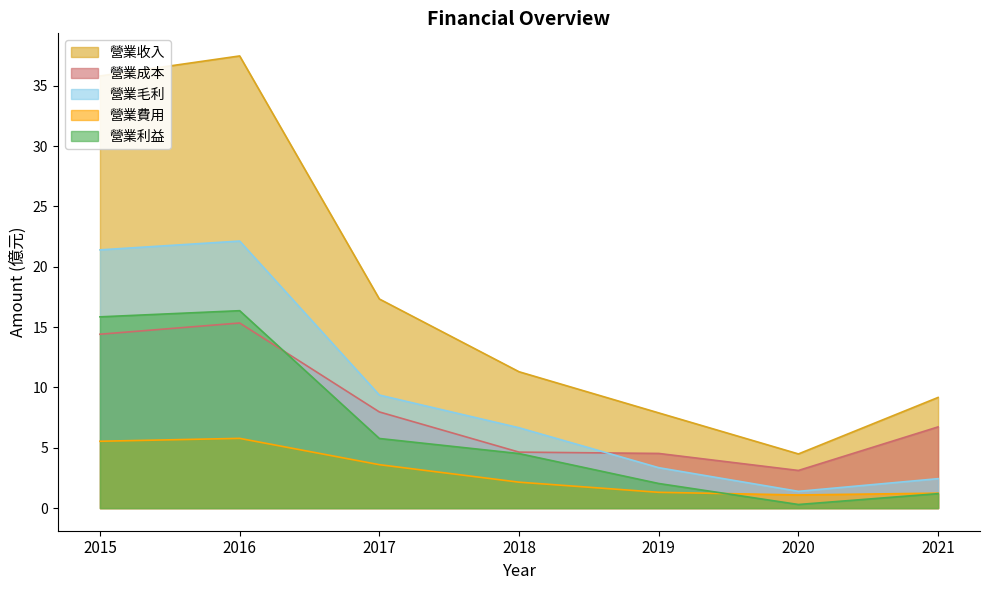

How many data points does each series have?

7